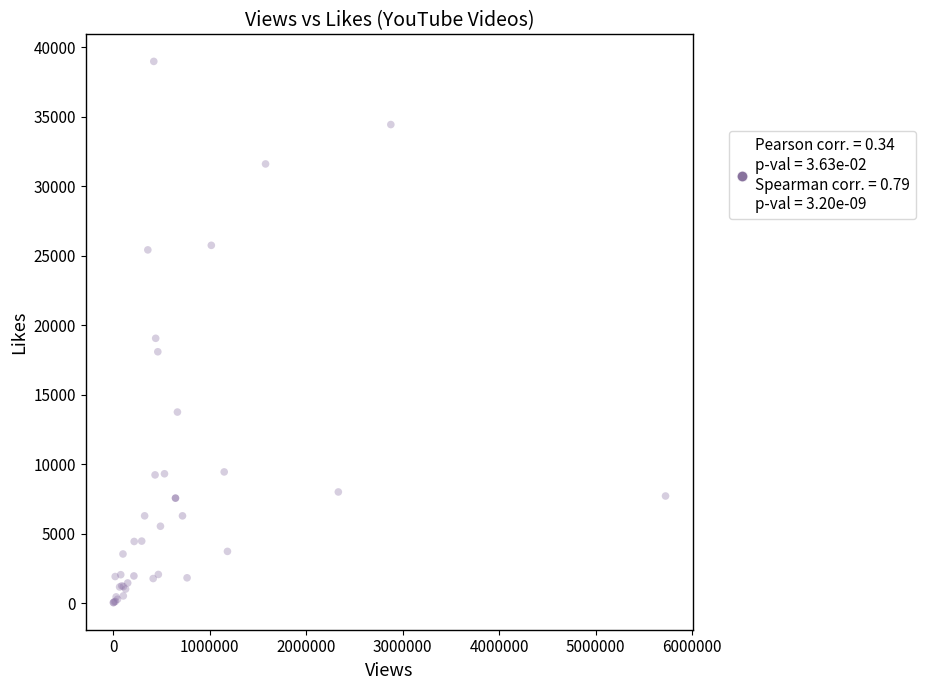

What Y value in the scatter plot is closest to 19520?

19069